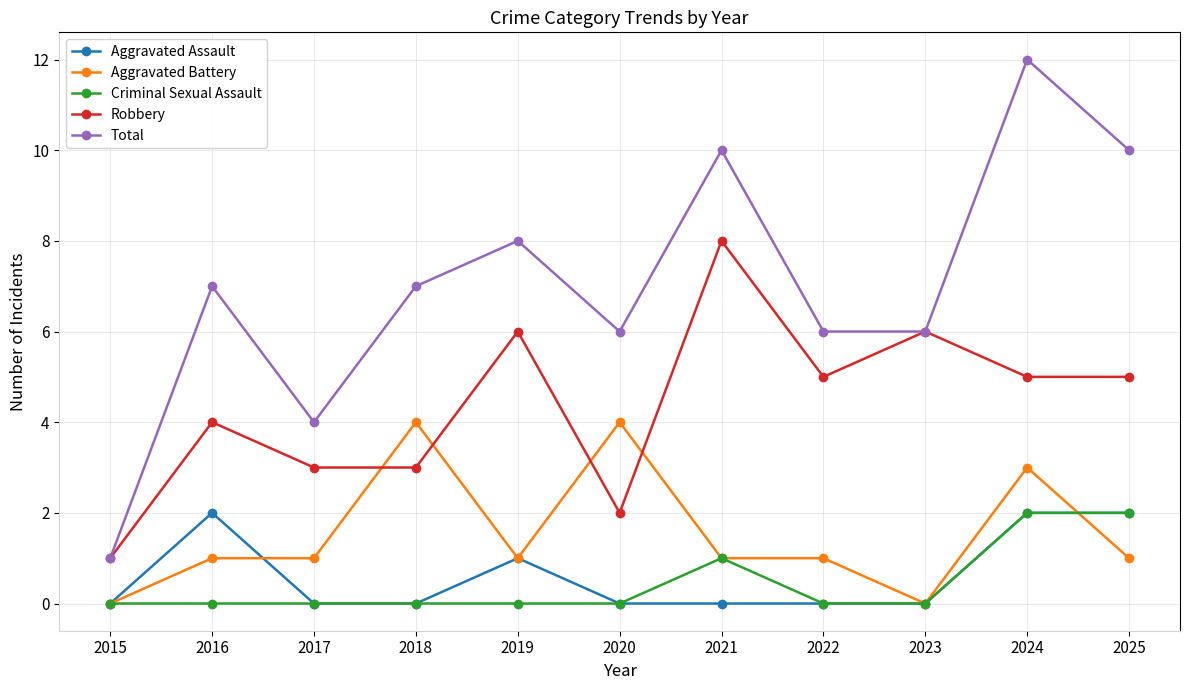

Does the chart have visible grid lines?

Yes